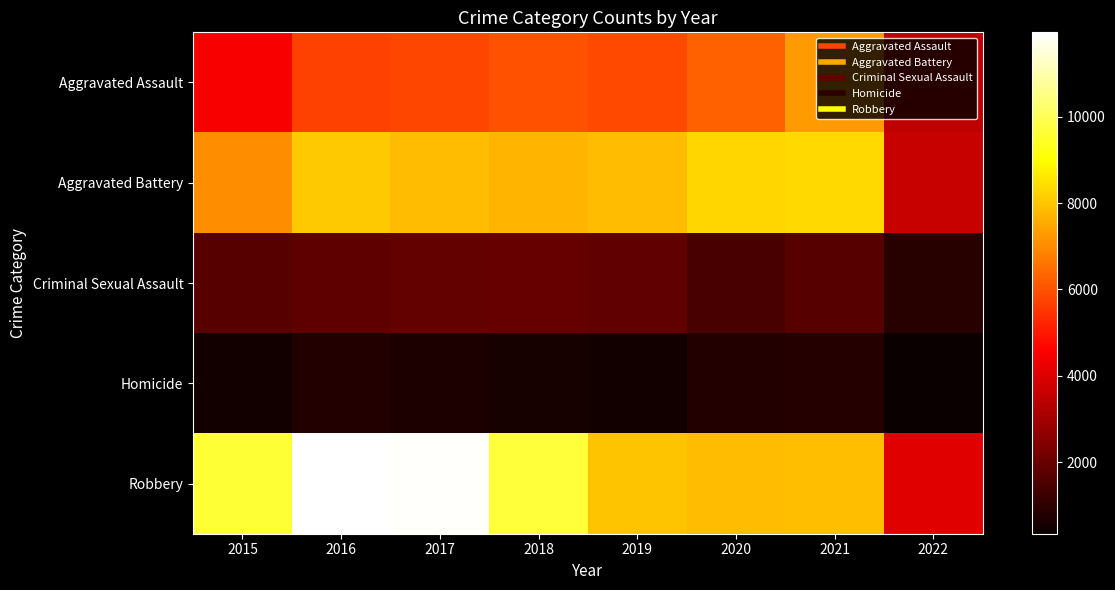

Rank the series at 2020 from lowest to highest value.

Homicide, Criminal Sexual Assault, Aggravated Assault, Robbery, Aggravated Battery